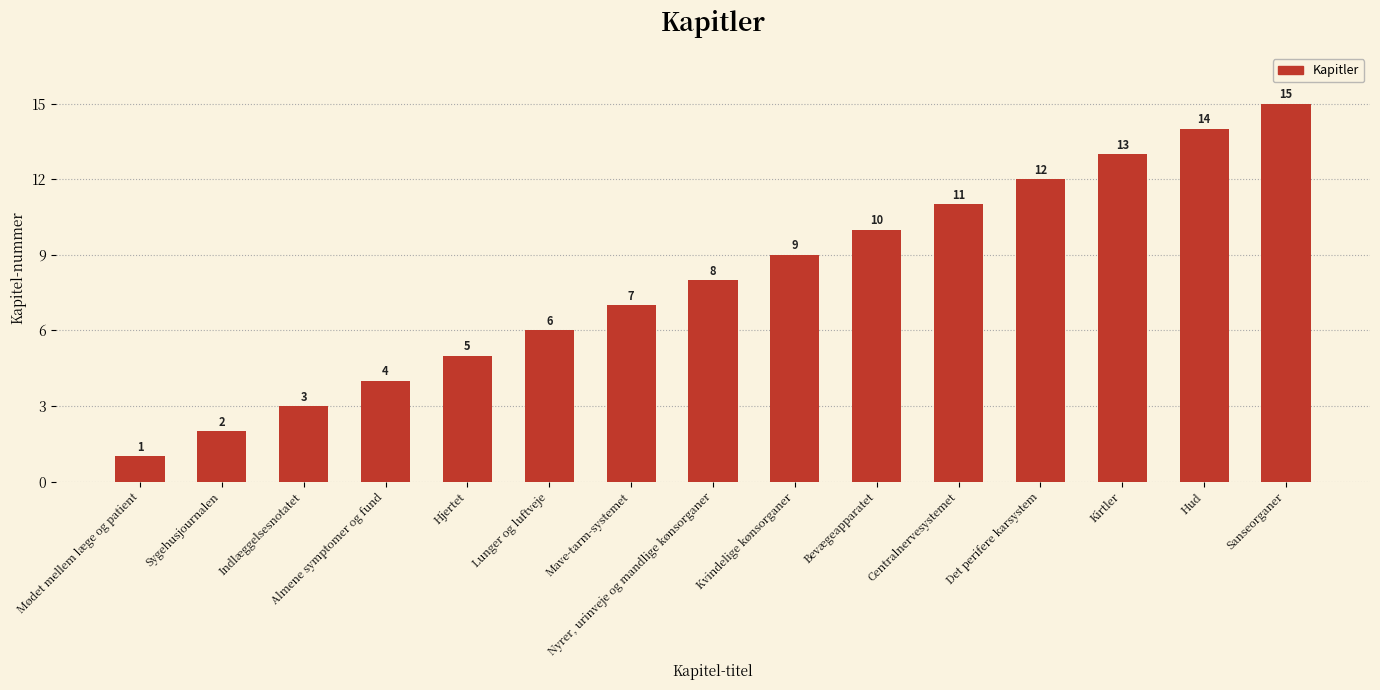

What is the label of the 1st bar from the left?

Mødet mellem læge og patient